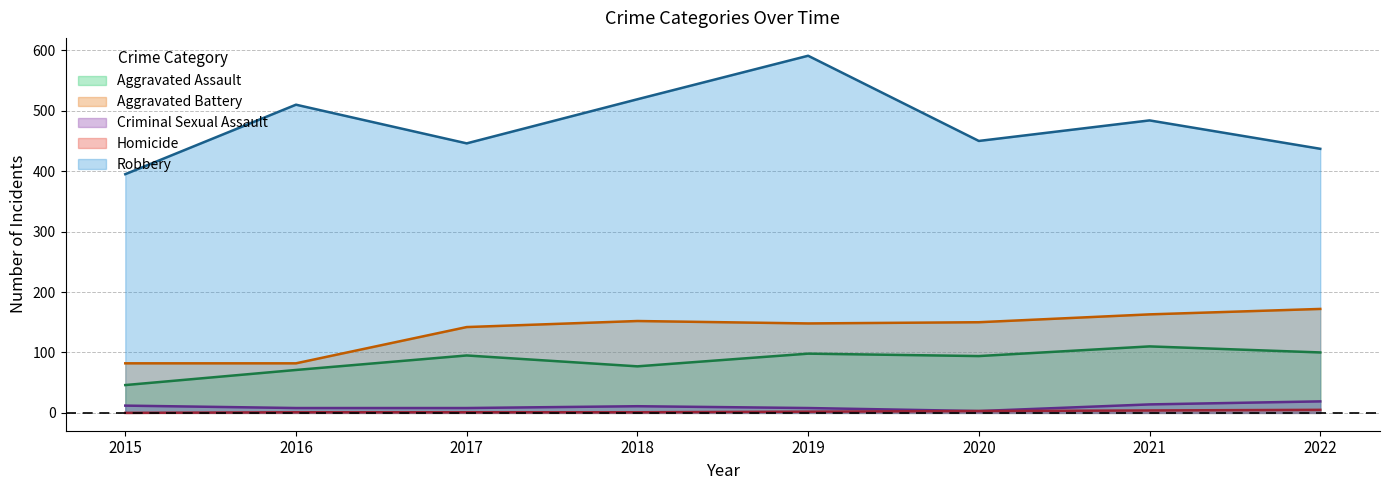

Count the Homicide values in the range 1 to 4.

6